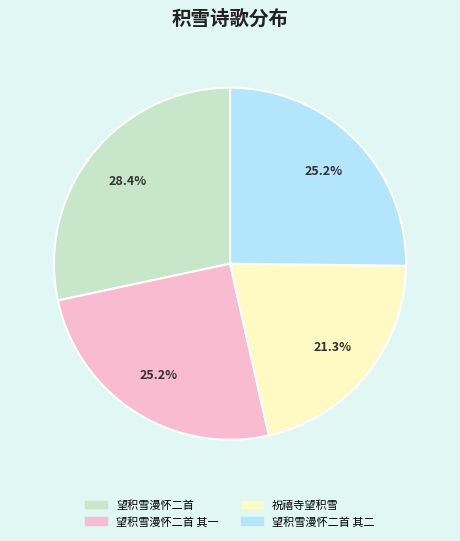

Is there a majority slice in this chart?

No